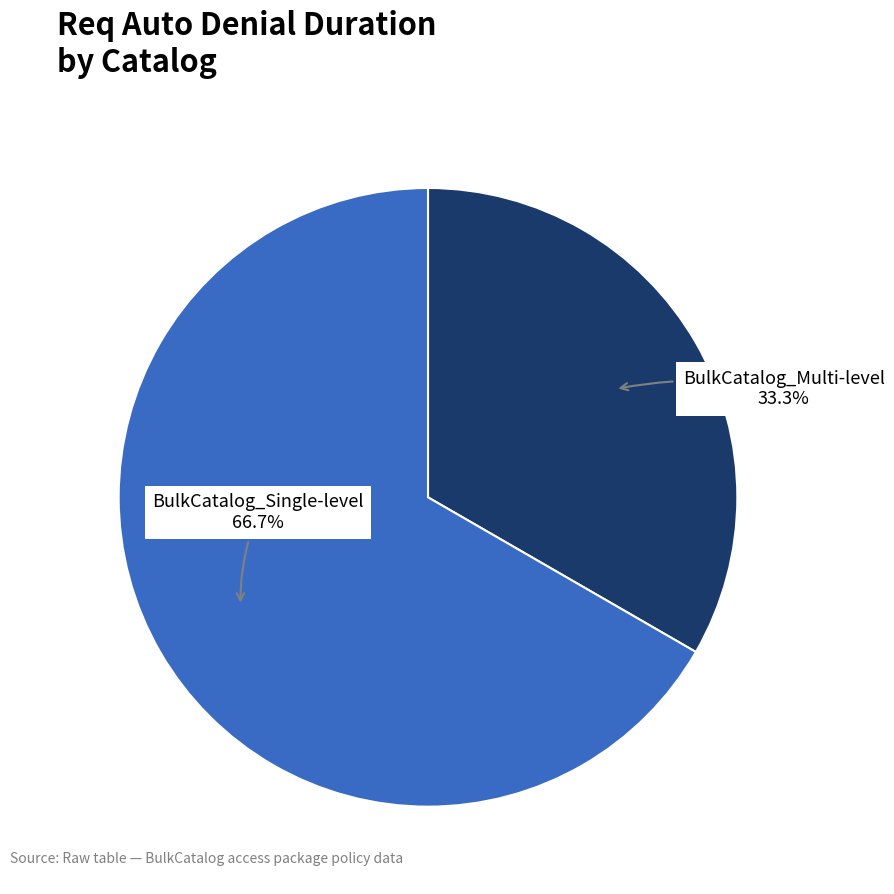

Does any single category account for the majority?

Yes